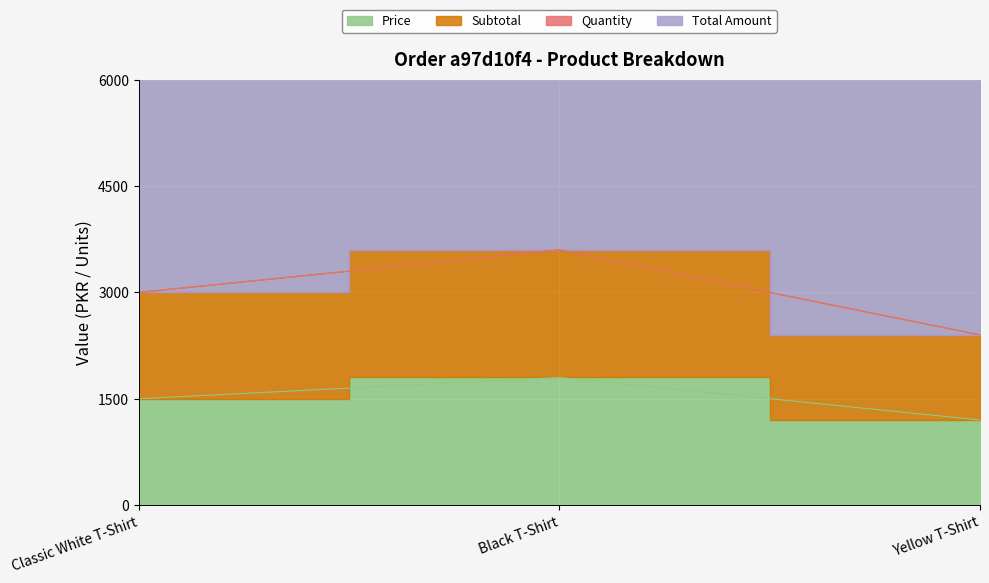

Is it true that Price equals 338 at Yellow T-Shirt?

False